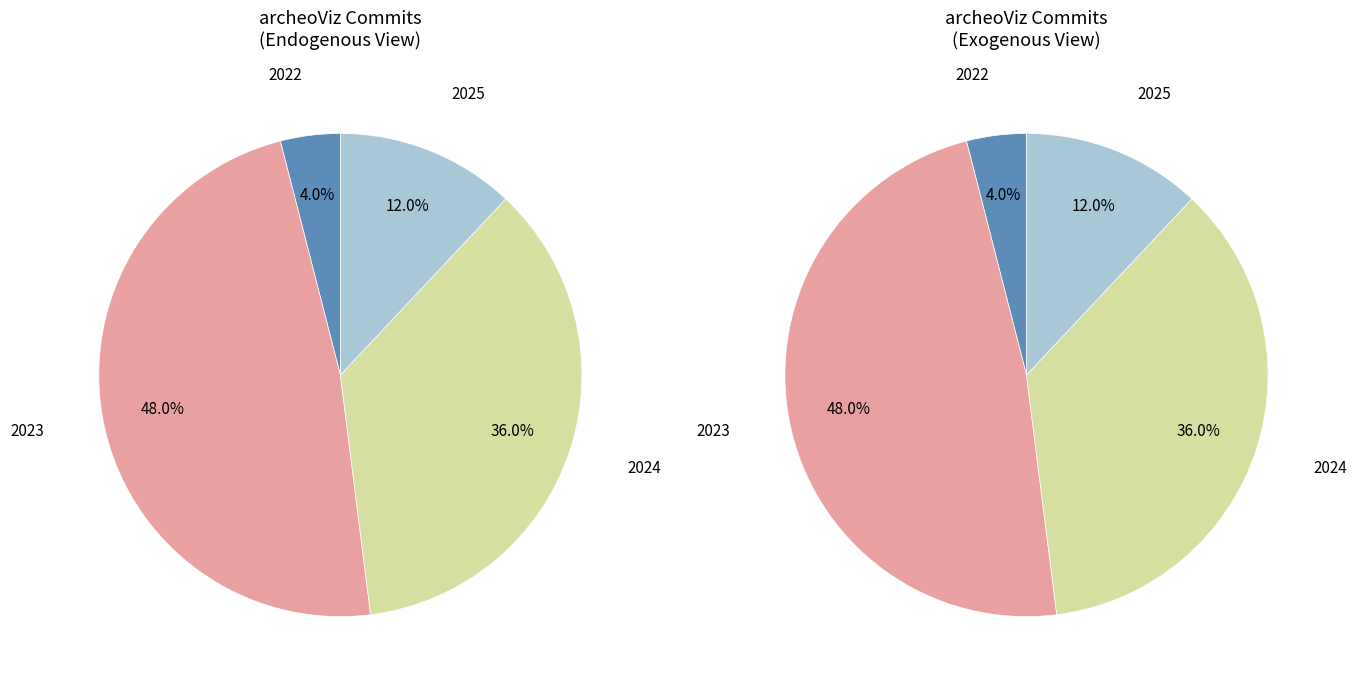

To the nearest percent, what is the average slice percentage?

25%